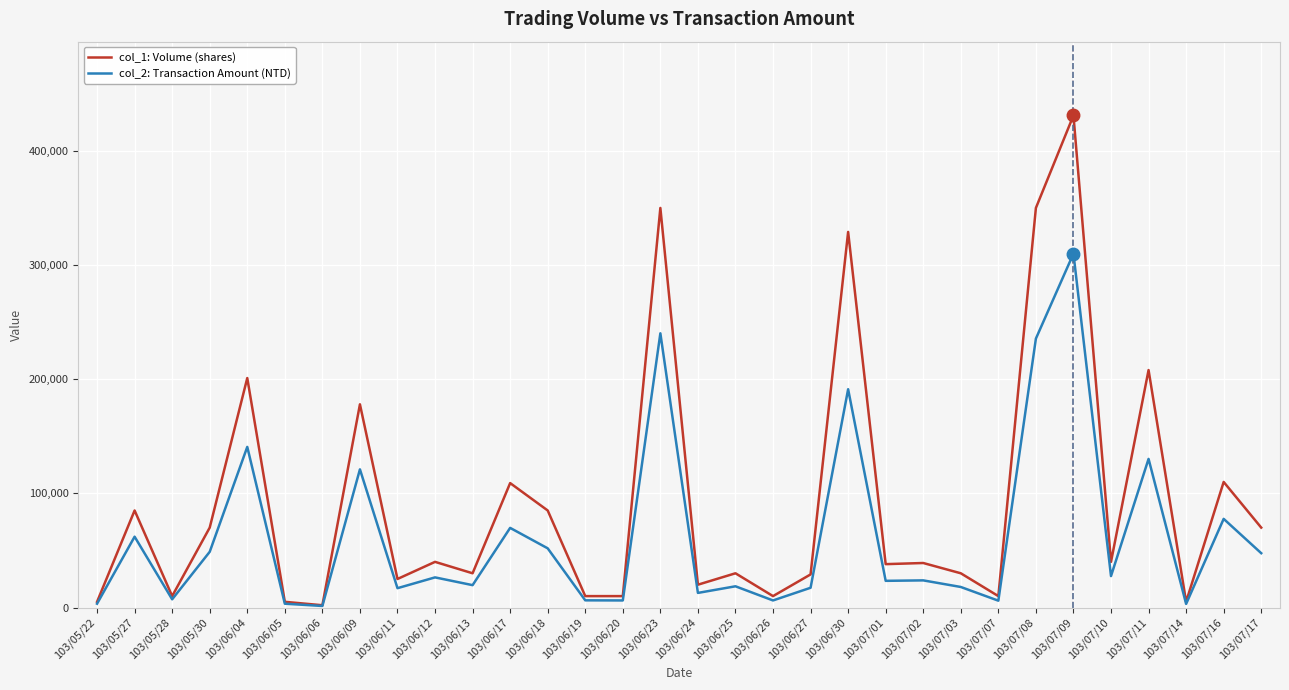

Which series has the widest spread of values?

col_1: Volume (shares)